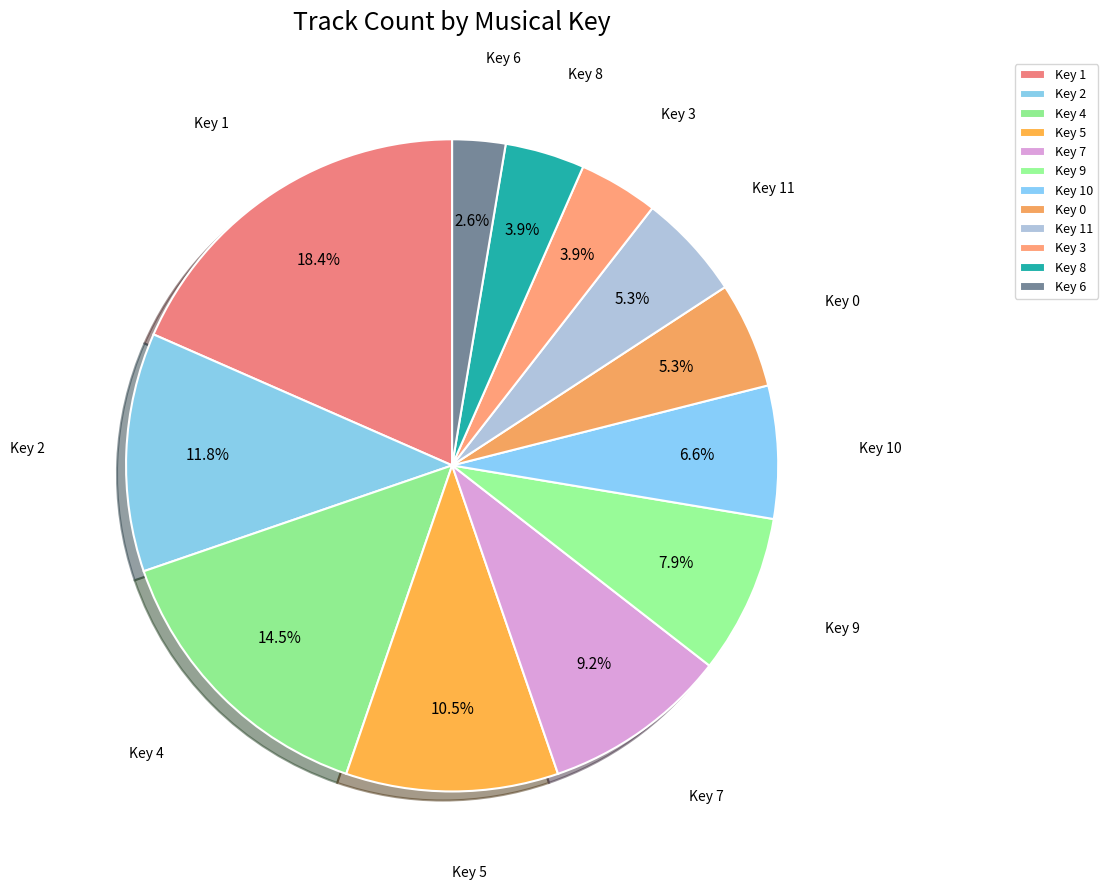

What is the smallest slice in the pie chart?

Key 6